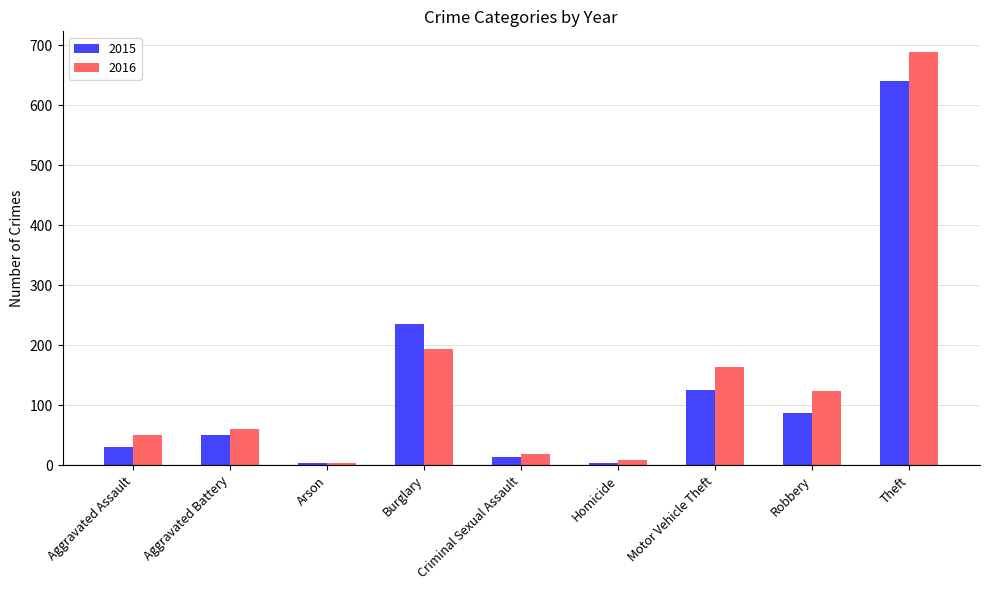

Which category has the highest value in the 2016 series?

Theft